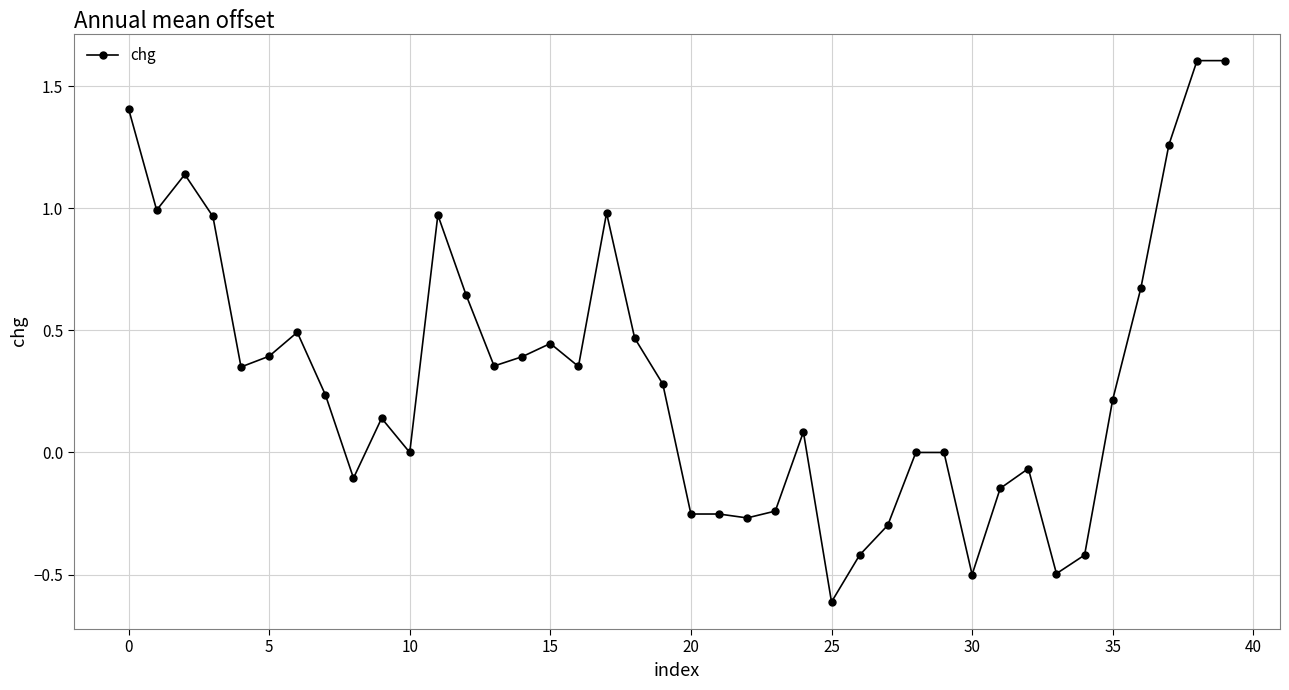

What is the difference between the maximum and minimum values?

2.2